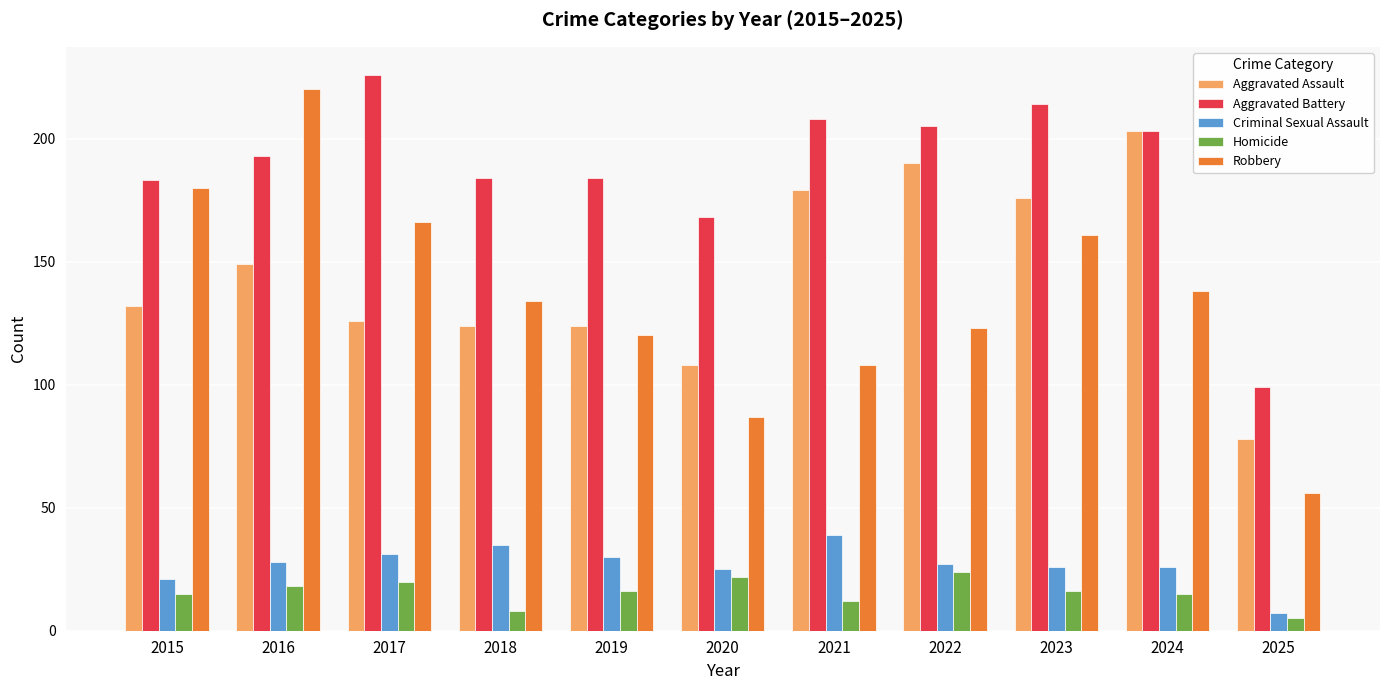

What is the sum of the Aggravated Assault values at 2021 and 2023?

355